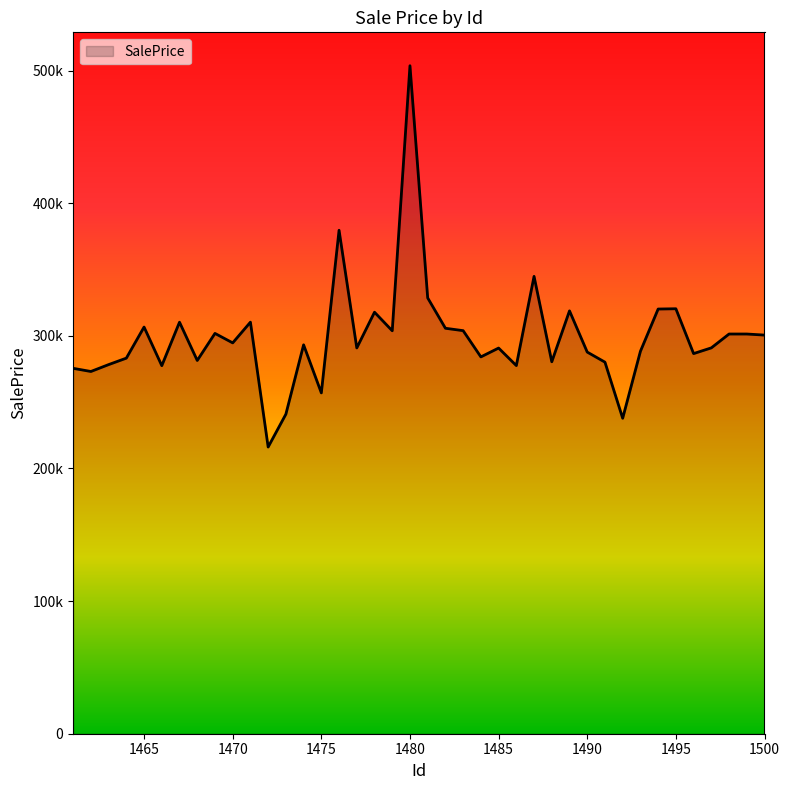

Is this an area chart (filled region under the line)?

Yes